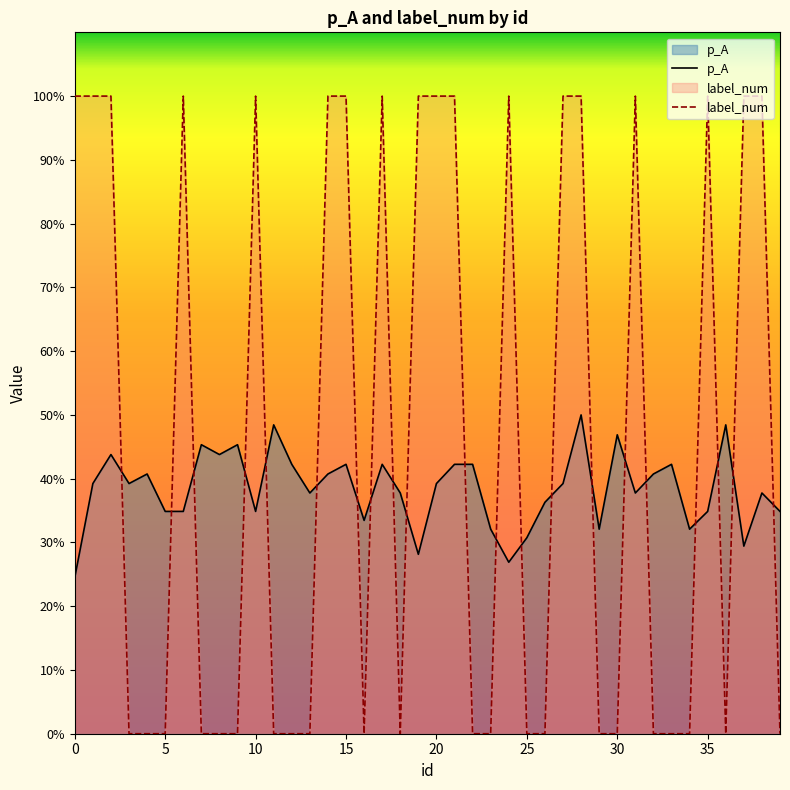

Which series ends up on top after the final intersection of p_A and label_num?

p_A